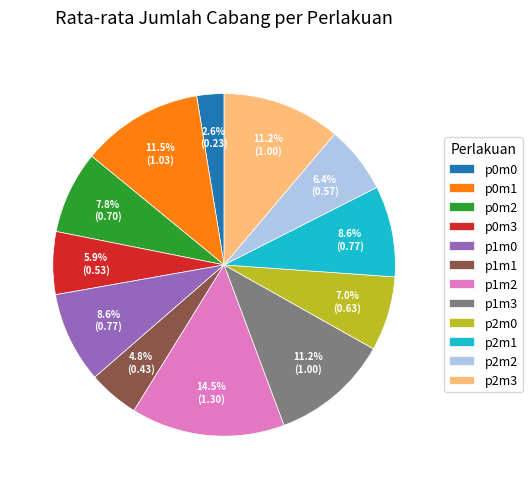

Does p0m2 represent more than half of the total?

No